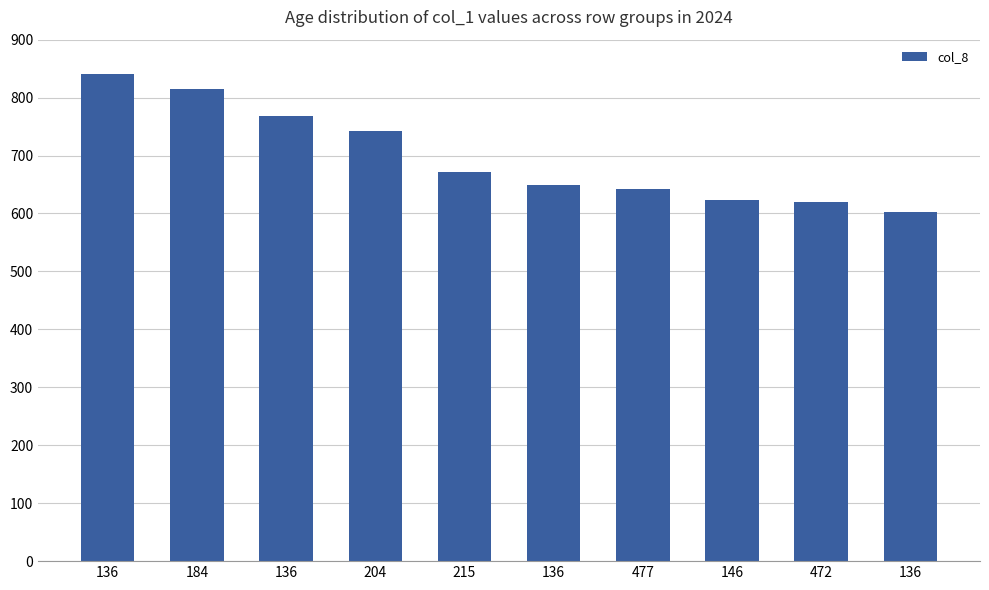

The value at 477 is 643. True or false?

True